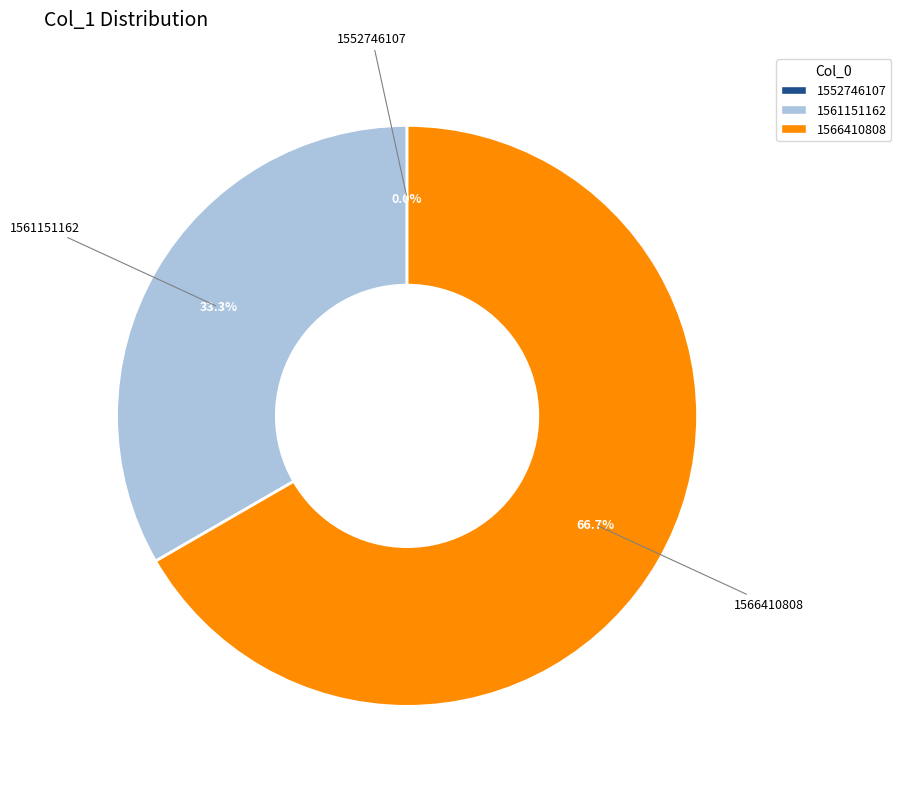

What is the total percentage of 1561151162 and 1566410808?

100.0%